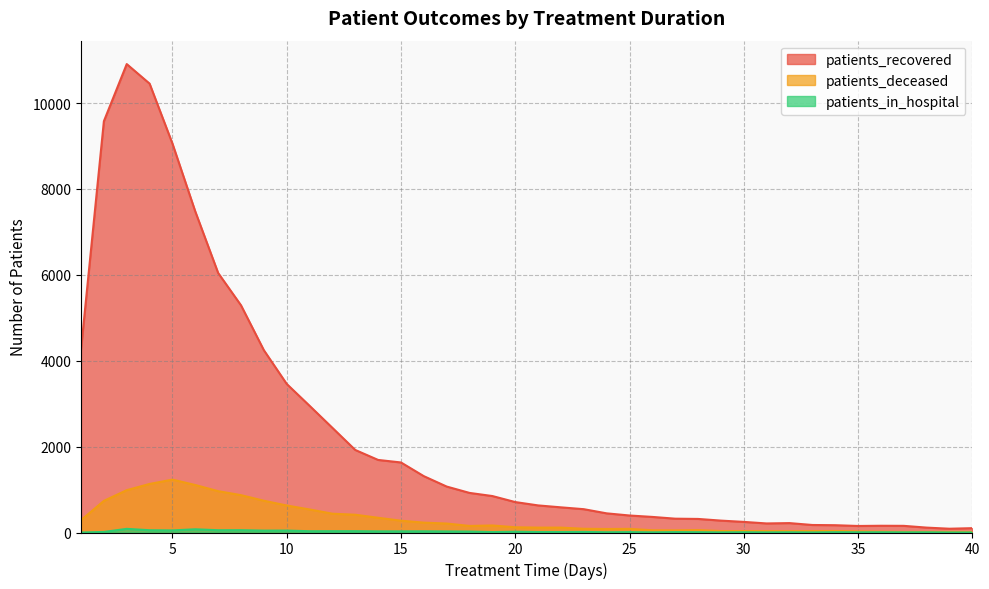

True or false: patients_recovered has more than 0 points higher than both neighbors.

True